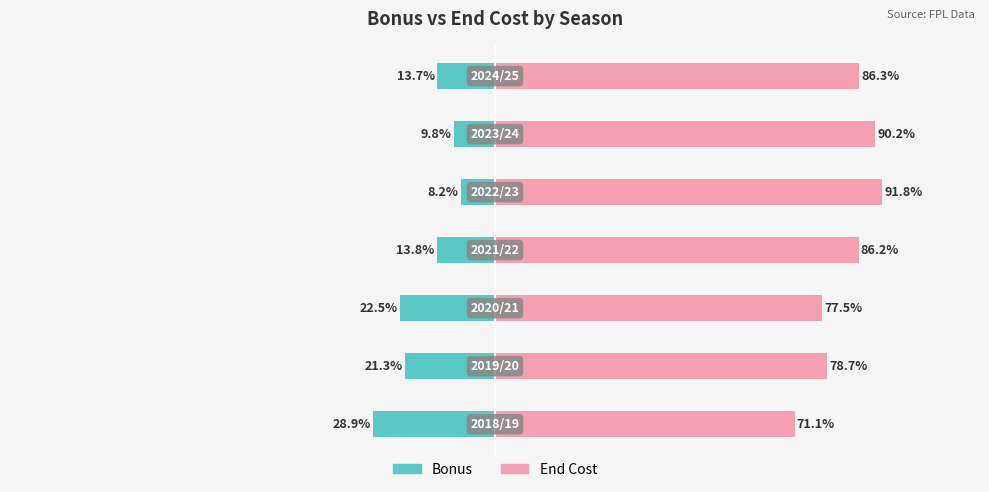

Is the value of end_cost at 4 greater than the value of bonus at 6?

Yes